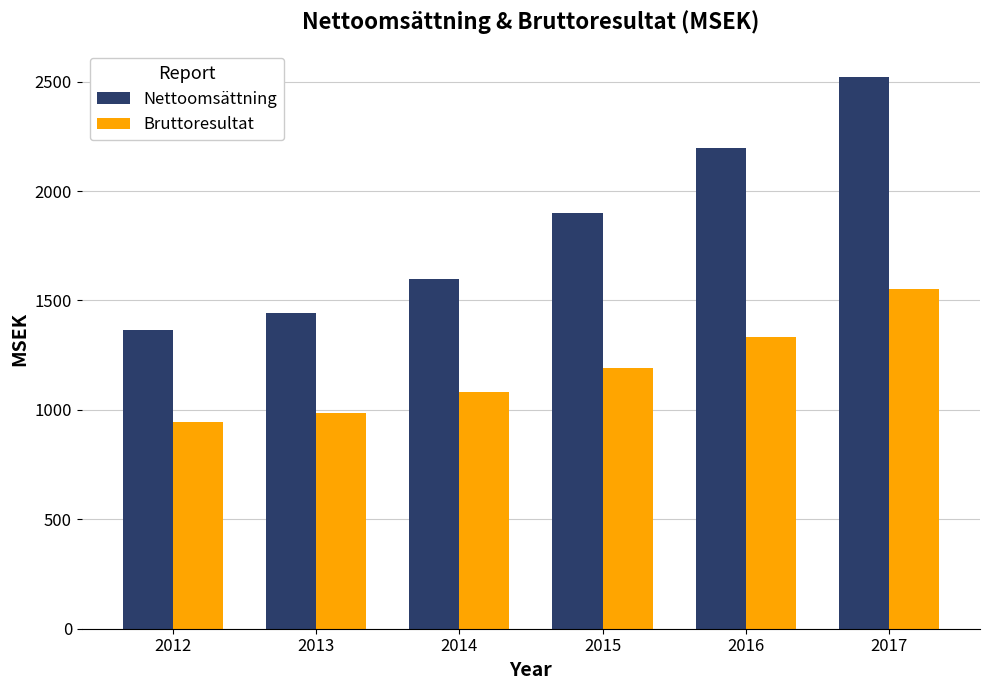

List the series in order of their overall mean, lowest first.

Bruttoresultat, Nettoomsättning